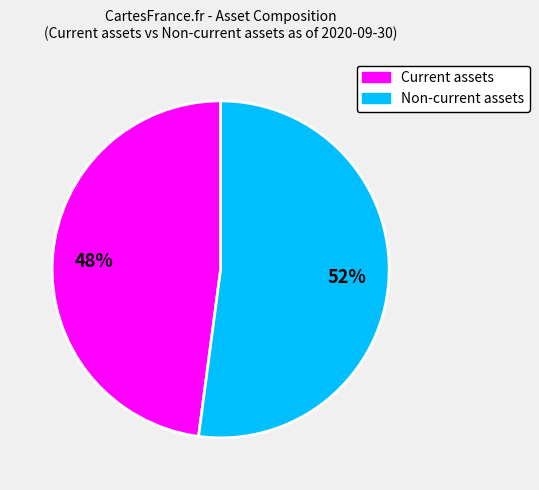

Which slice represents more than half of the pie?

Non-current assets